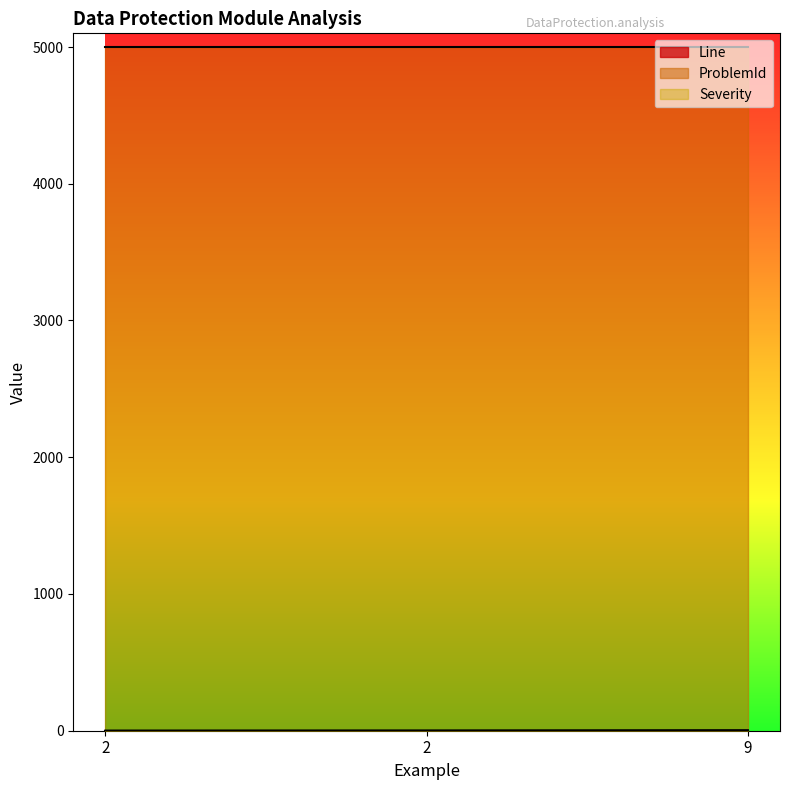

What is the spread (max minus min) of values at 2?

4999